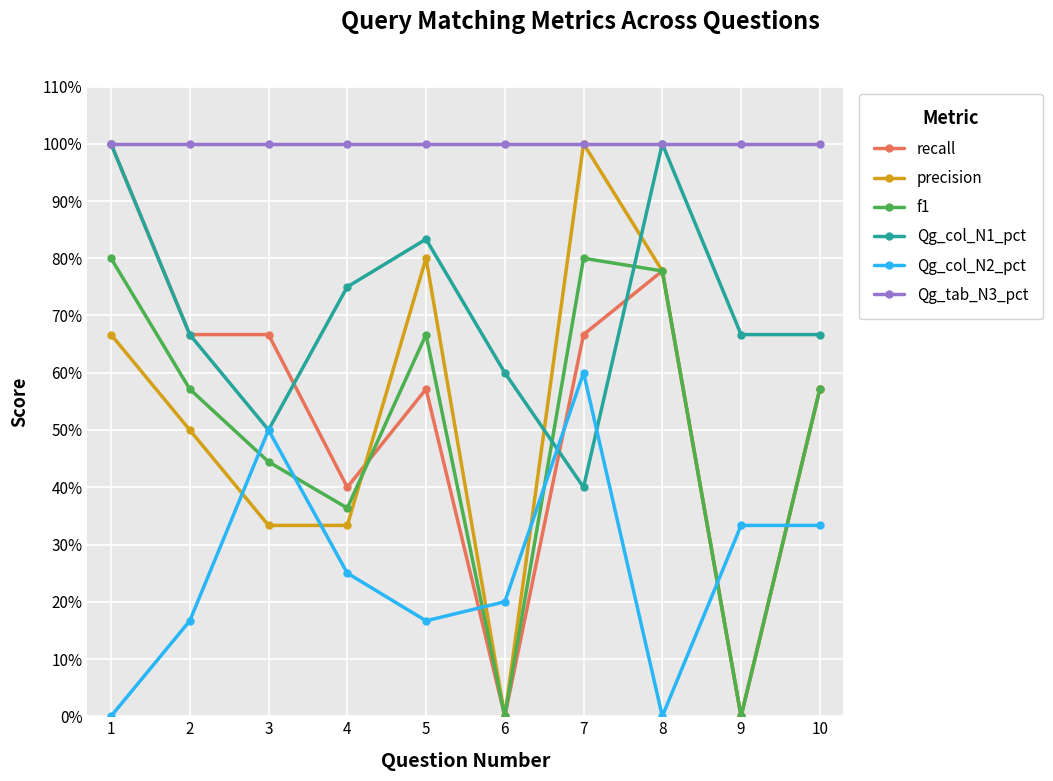

True or false: recall and f1 intersect in this chart.

True